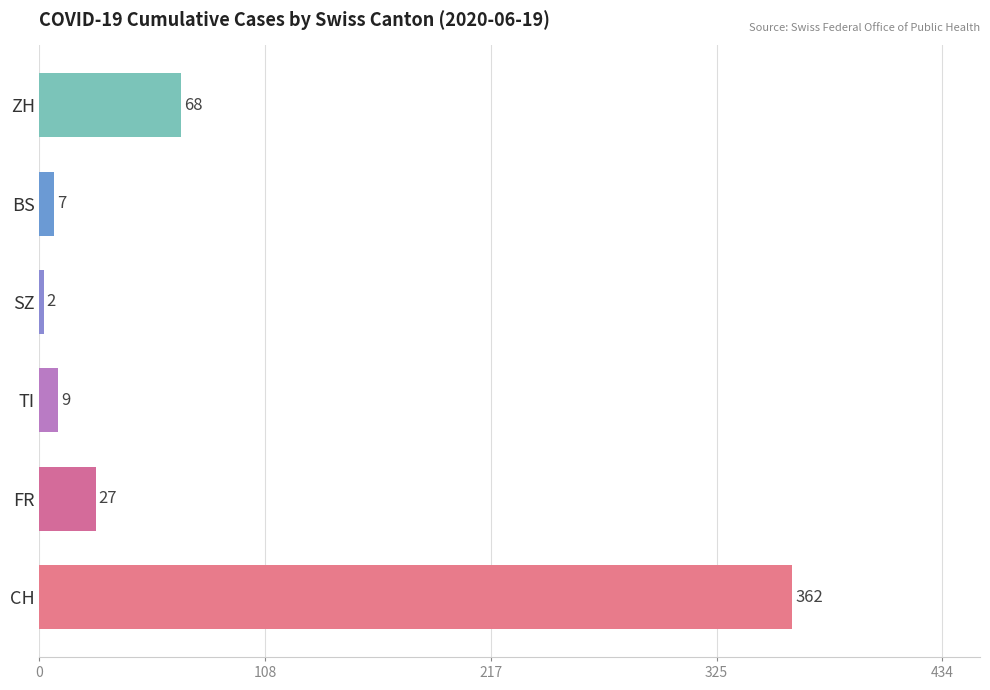

What are all the series names shown in the legend?

CH, FR, TI, SZ, BS, ZH